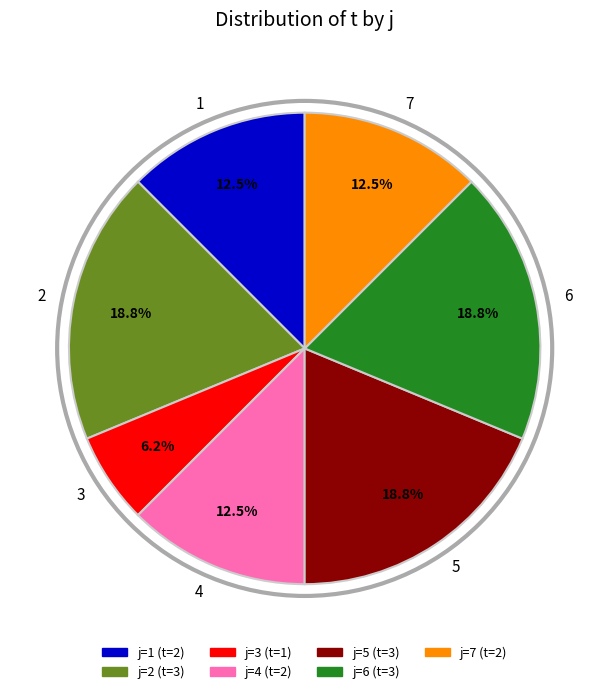

To the nearest percent, what is the average slice percentage?

14%